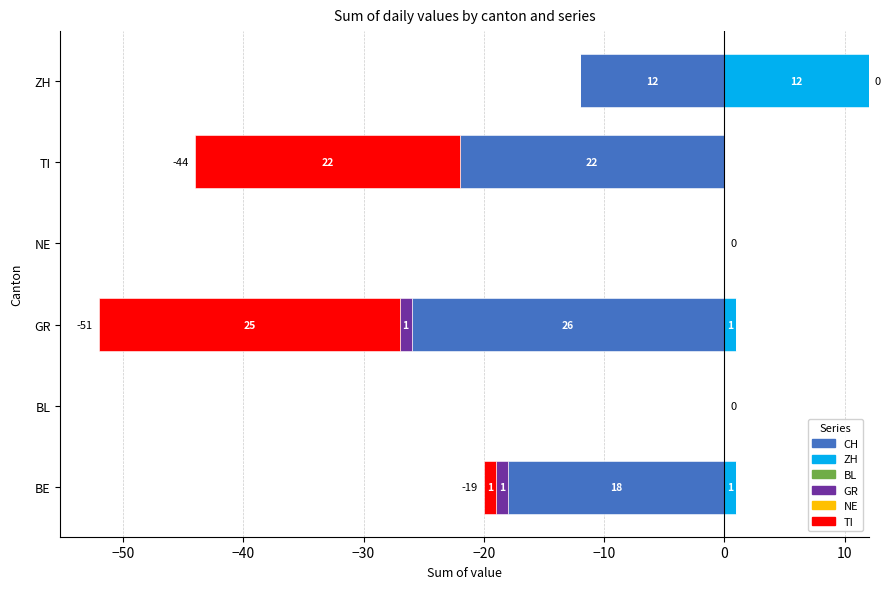

List the series in order of their peak value, highest first.

ZH, CH, BL, GR, NE, TI